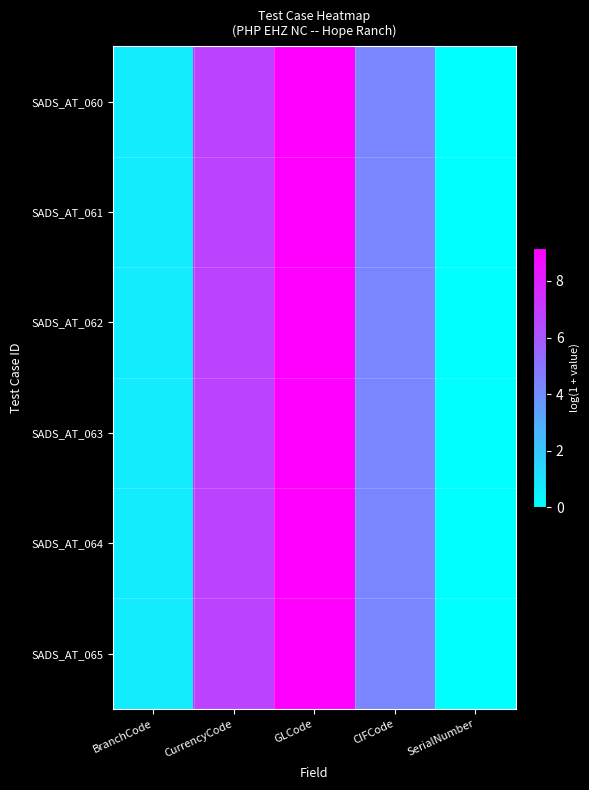

Reading left to right, transcribe all the data shown in this chart.

SADS_AT_060: BranchCode=0.7	CurrencyCode=6.7	GLCode=9.2	CIFCode=4.4	SerialNumber=0.0
SADS_AT_061: BranchCode=0.7	CurrencyCode=6.7	GLCode=9.2	CIFCode=4.4	SerialNumber=0.0
SADS_AT_062: BranchCode=0.7	CurrencyCode=6.7	GLCode=9.2	CIFCode=4.4	SerialNumber=0.0
SADS_AT_063: BranchCode=0.7	CurrencyCode=6.7	GLCode=9.2	CIFCode=4.4	SerialNumber=0.0
SADS_AT_064: BranchCode=0.7	CurrencyCode=6.7	GLCode=9.2	CIFCode=4.4	SerialNumber=0.0
SADS_AT_065: BranchCode=0.7	CurrencyCode=6.7	GLCode=9.2	CIFCode=4.4	SerialNumber=0.0